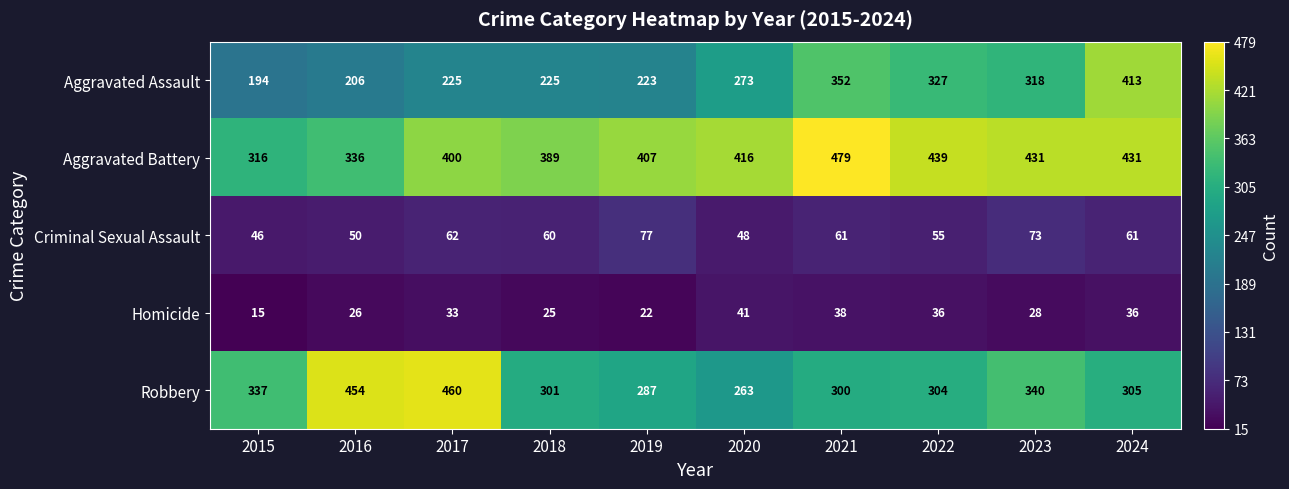

What is the total value across all series at 2023?

1190